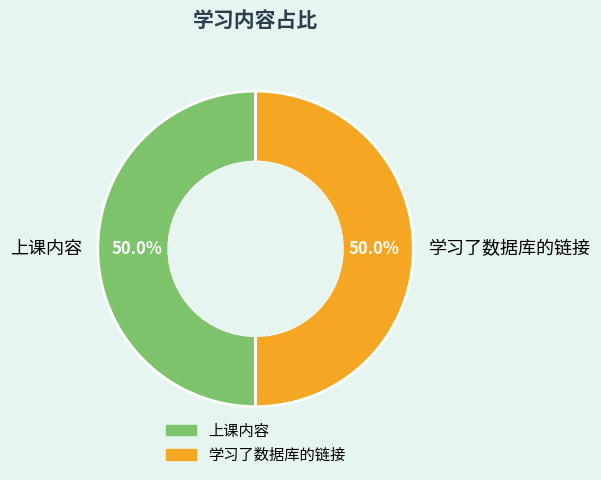

Is the sum of 学习了数据库的链接 and 上课内容 greater than half?

Yes